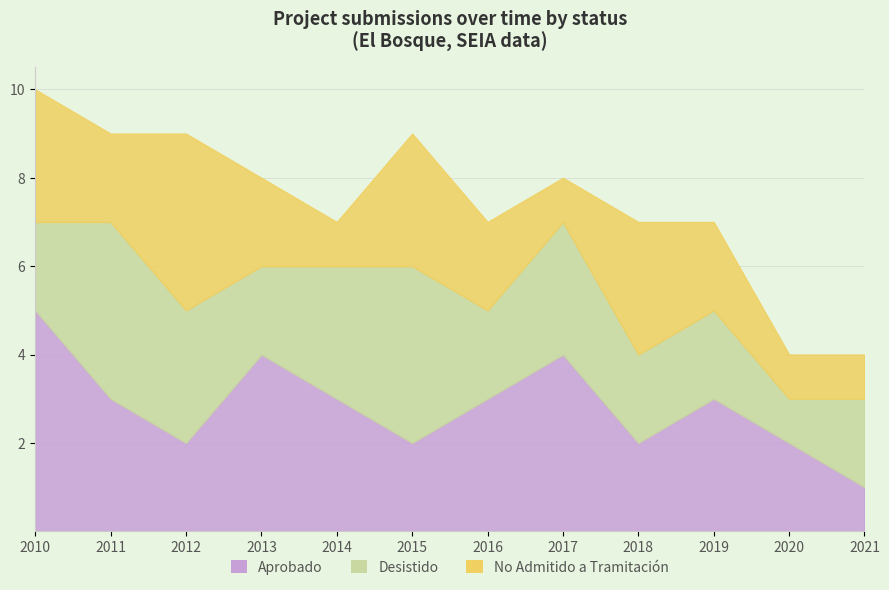

The No Admitido a Tramitación series shows 6 at 2012. True or false?

False